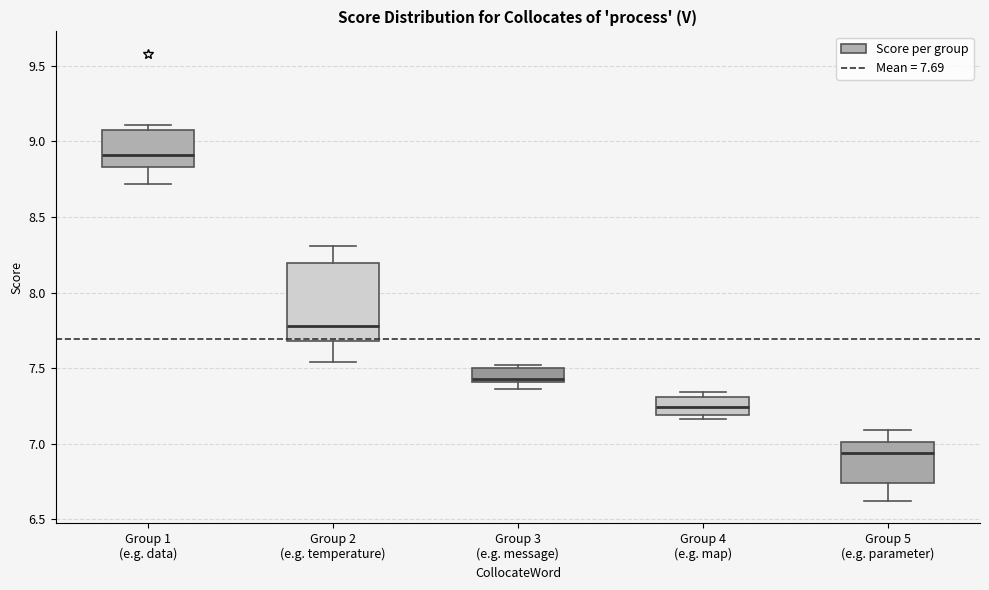

Reading left to right, transcribe this box plot: for each box, give where its median line is, the range the box spans, and where its two whiskers end, as read against the y-axis. The values are not printed on the chart, so give them approximately, as read against the axis.

Group 1 (e.g. data): median 8.90, box 8.85 to 9.05, whiskers 8.70 to 9.10
Group 2 (e.g. temperature): median 7.80, box 7.70 to 8.20, whiskers 7.55 to 8.30
Group 3 (e.g. message): median 7.45, box 7.40 to 7.50, whiskers 7.35 to 7.50 (just above the box's upper edge)
Group 4 (e.g. map): median 7.25, box 7.20 to 7.30, whiskers 7.15 to 7.35
Group 5 (e.g. parameter): median 6.95, box 6.75 to 7.00, whiskers 6.60 to 7.10